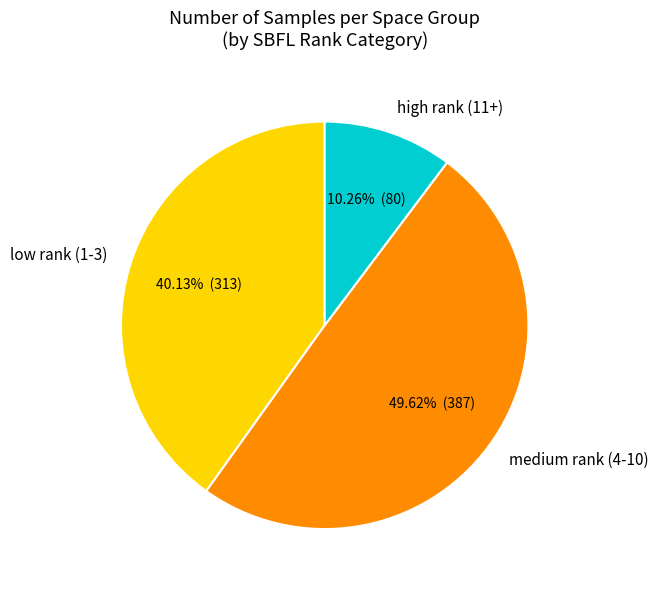

To the nearest percent, what is the difference between the largest and smallest slice percentages?

39%